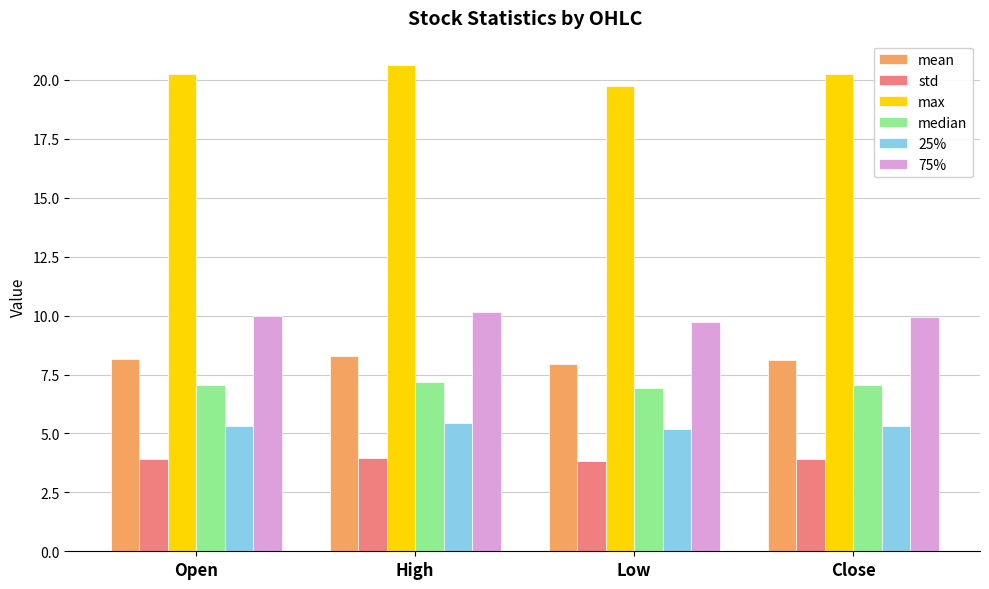

What is the sum of all 75% values?

39.8